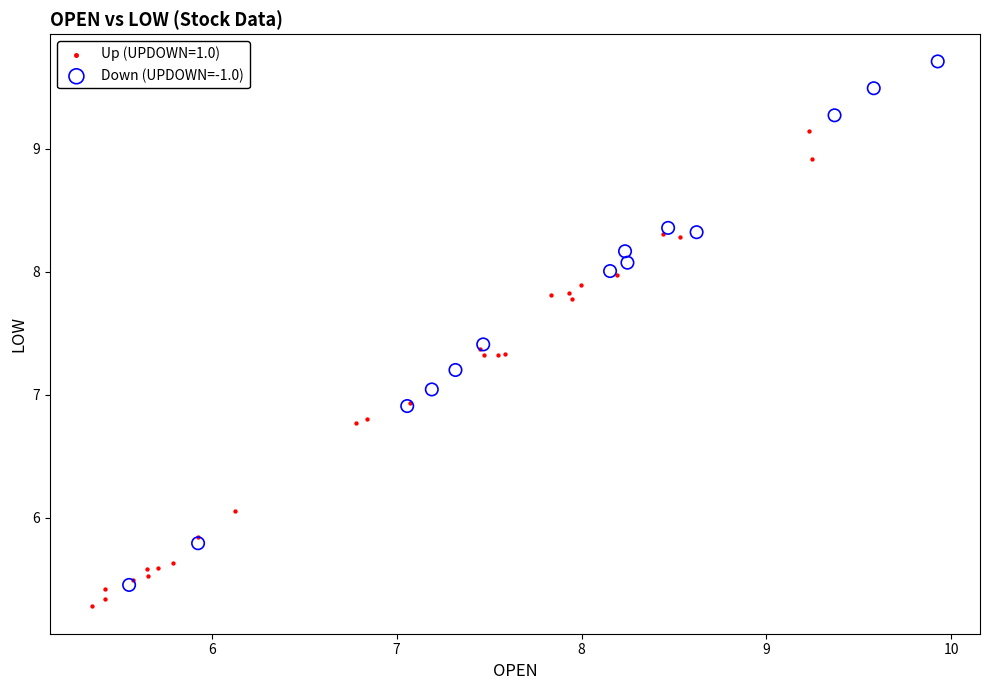

Which series has the widest spread of Y values?

Down (UPDOWN=-1.0)